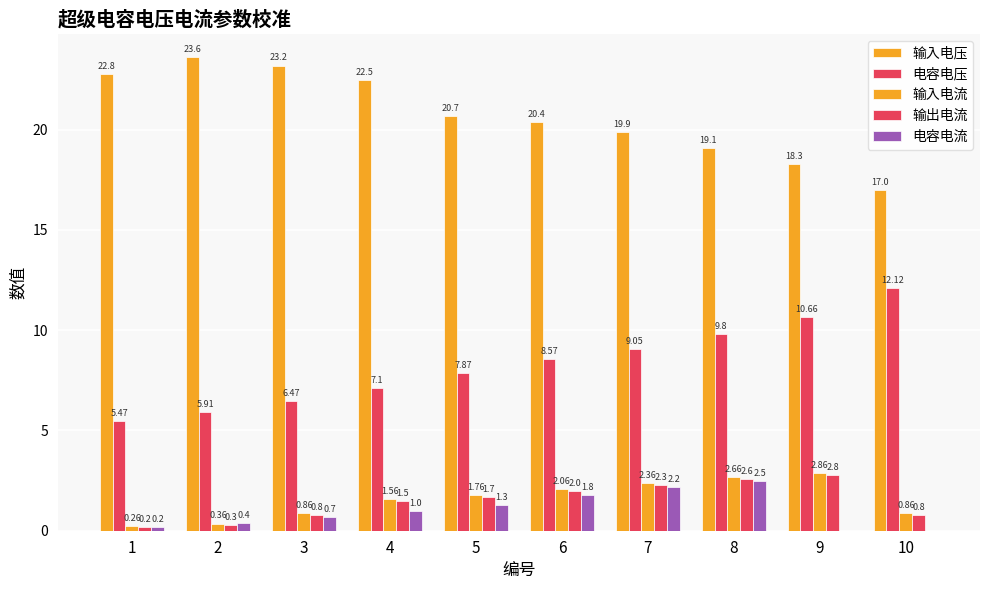

True or false: 电容电流 has a value of 0.6 at 7.

False